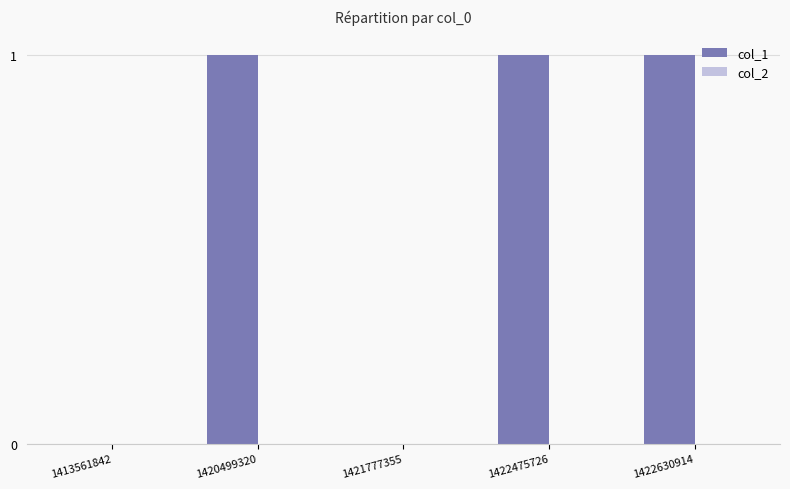

Between 1421777355 and 1422475726, which is larger?

1422475726